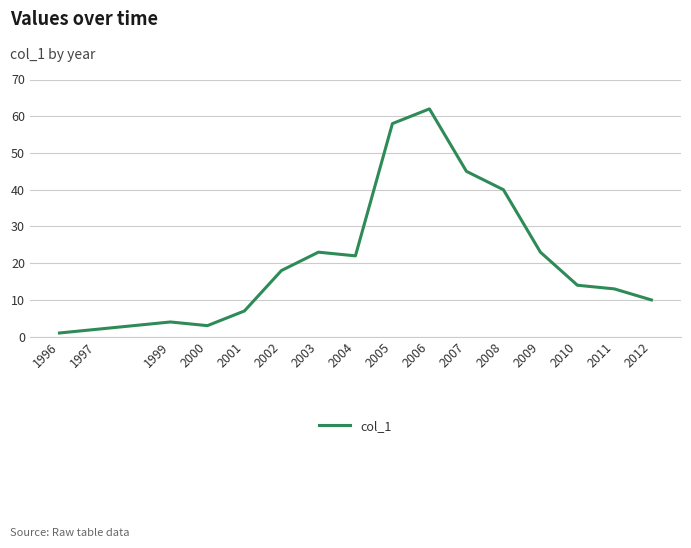

At which category does the data reach its first local valley?

2000